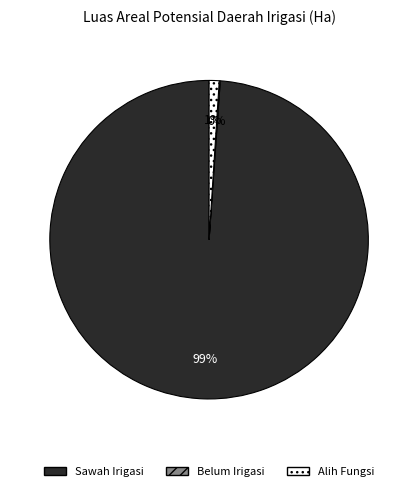

What percentage is the Alih Fungsi slice, to the nearest percent?

1%